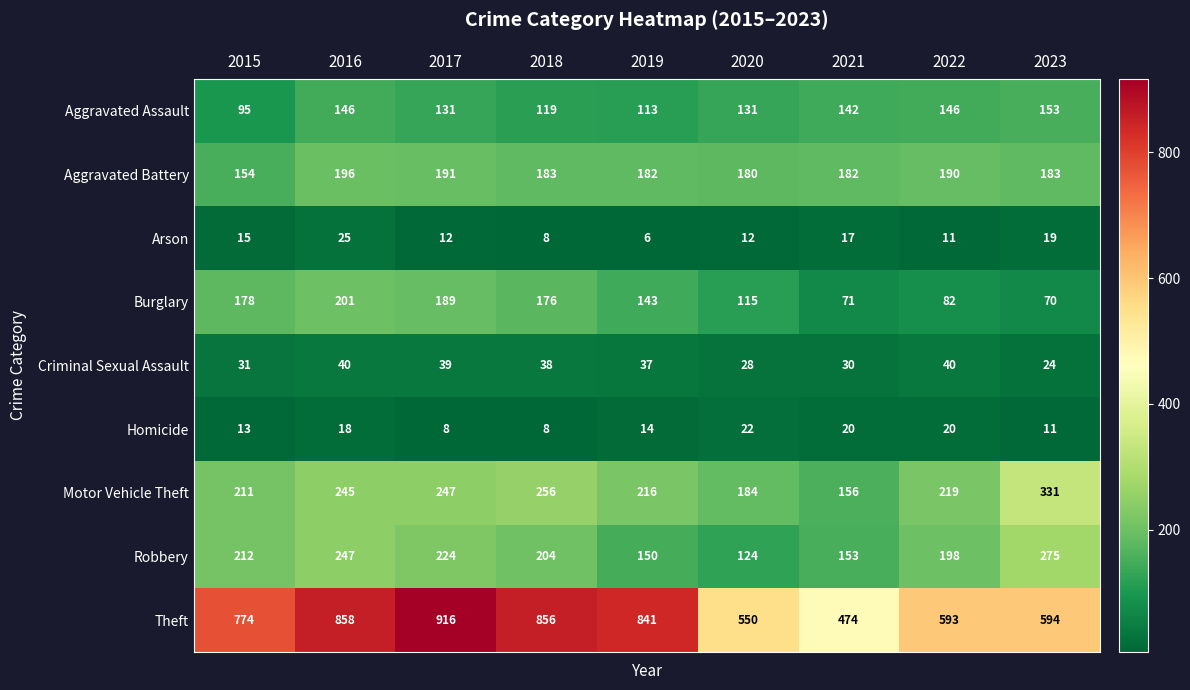

Count the number of categories in the chart.

9